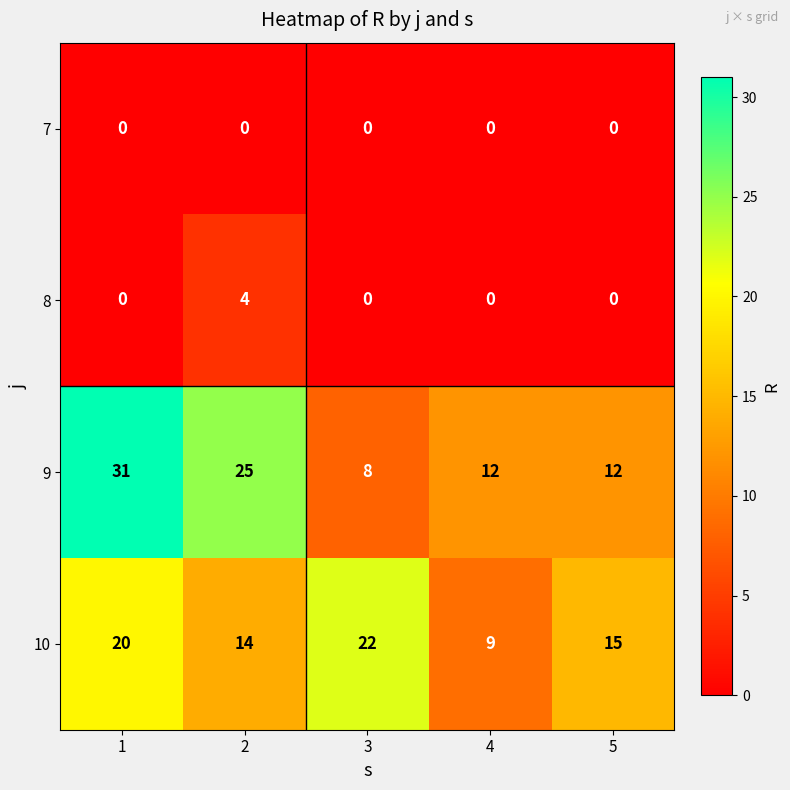

What value does the 10 series have at 2, to the nearest 10?

10